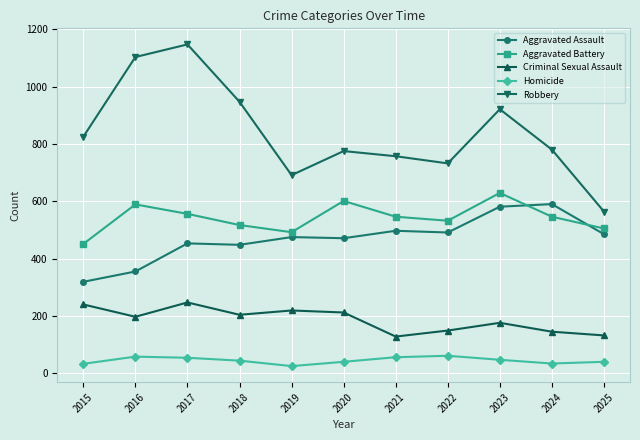

True or false: Aggravated Battery has more than 2 interior local peaks.

True